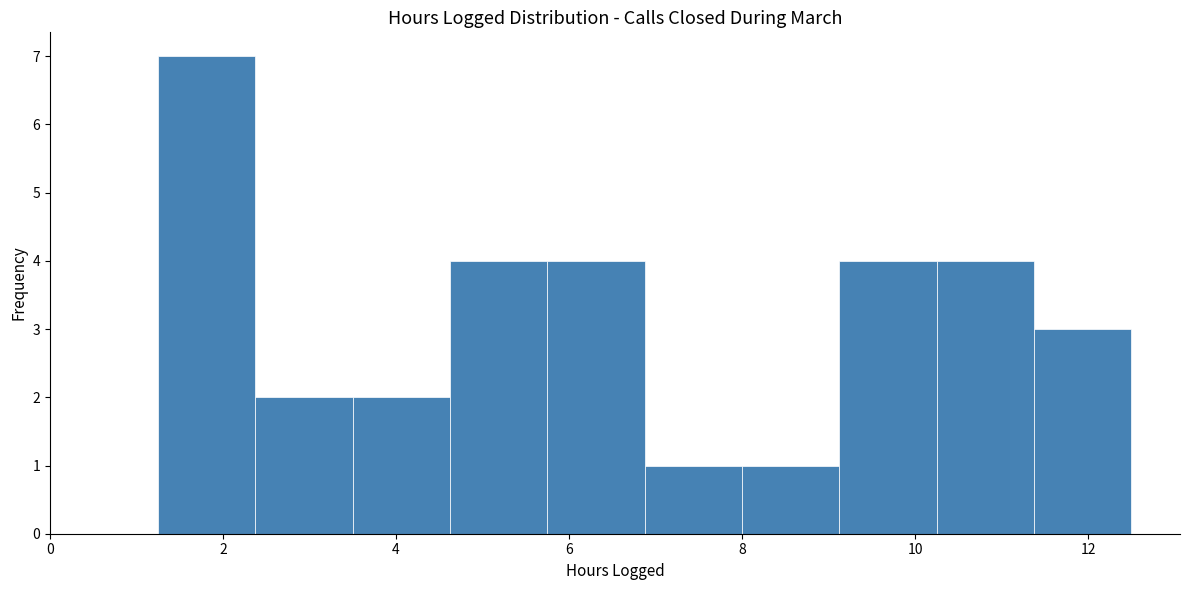

Over which range of the x-axis is the bar tallest?

1.2 to 2.4